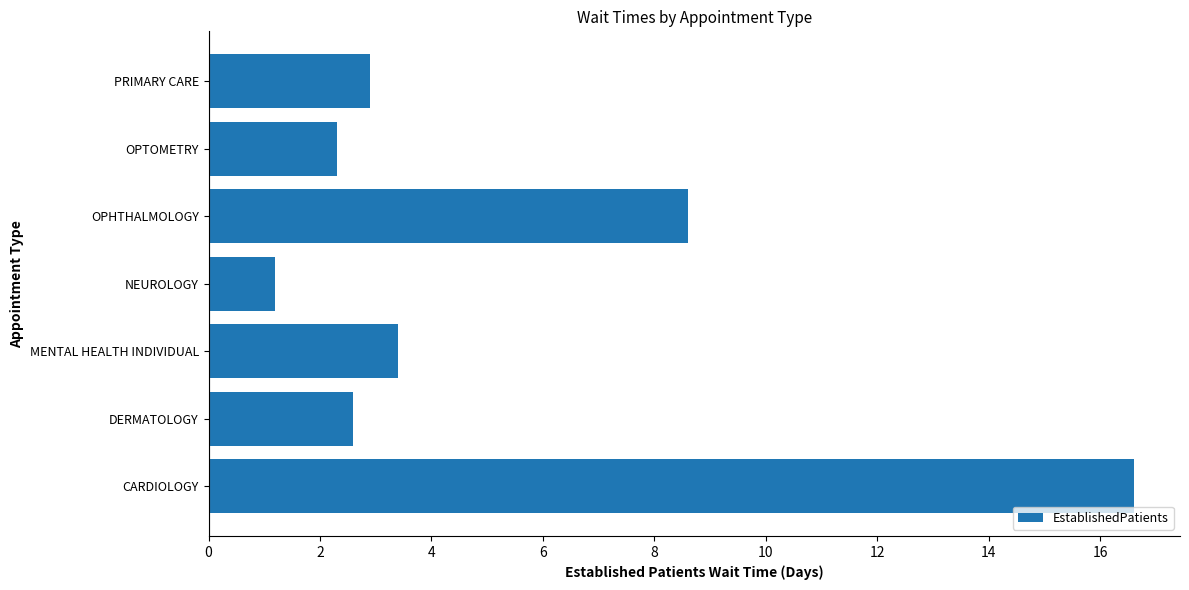

What is the ratio of the value at PRIMARY CARE to the value at OPTOMETRY?

1.3